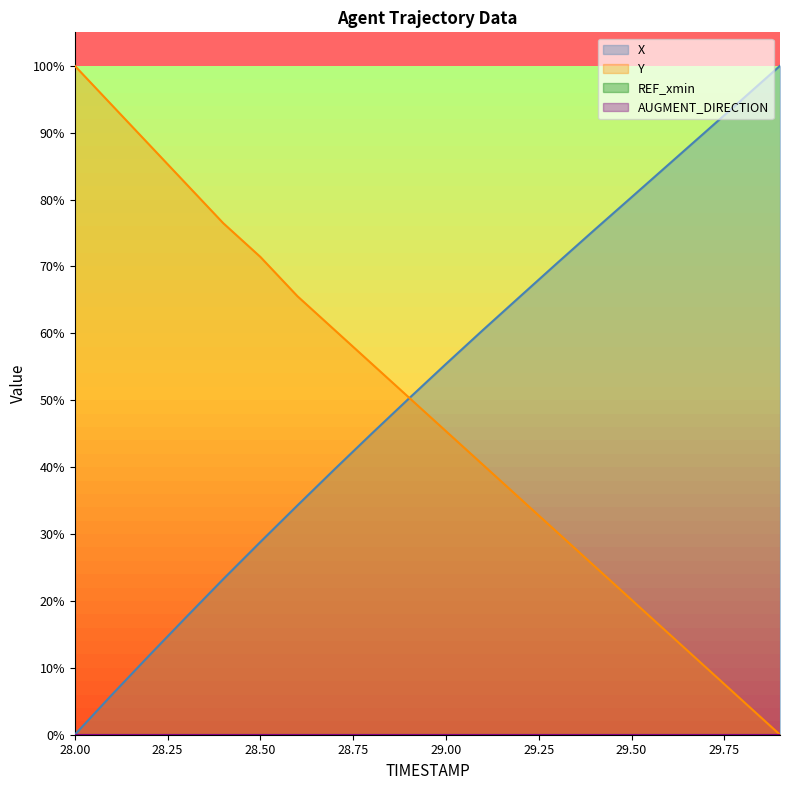

Reading left to right, list all the values displayed in this chart.

X: 28.0=0.0	28.1=6.0	28.2=11.8	28.3=17.6	28.4=23.3	28.5=28.8	28.6=34.3	28.7=39.7	28.8=45.0	28.9=50.3	29.0=55.4	29.1=60.5	29.2=65.5	29.3=70.5	29.4=75.5	29.5=80.4	29.6=85.3	29.7=90.2	29.8=95.1	29.9=100.0
Y: 28.0=100.0	28.1=94.1	28.2=88.2	28.3=82.4	28.4=76.5	28.5=71.4	28.6=65.5	28.7=60.5	28.8=55.5	28.9=50.4	29.0=45.4	29.1=40.3	29.2=35.3	29.3=30.3	29.4=25.2	29.5=20.2	29.6=15.1	29.7=10.1	29.8=5.0	29.9=0.0